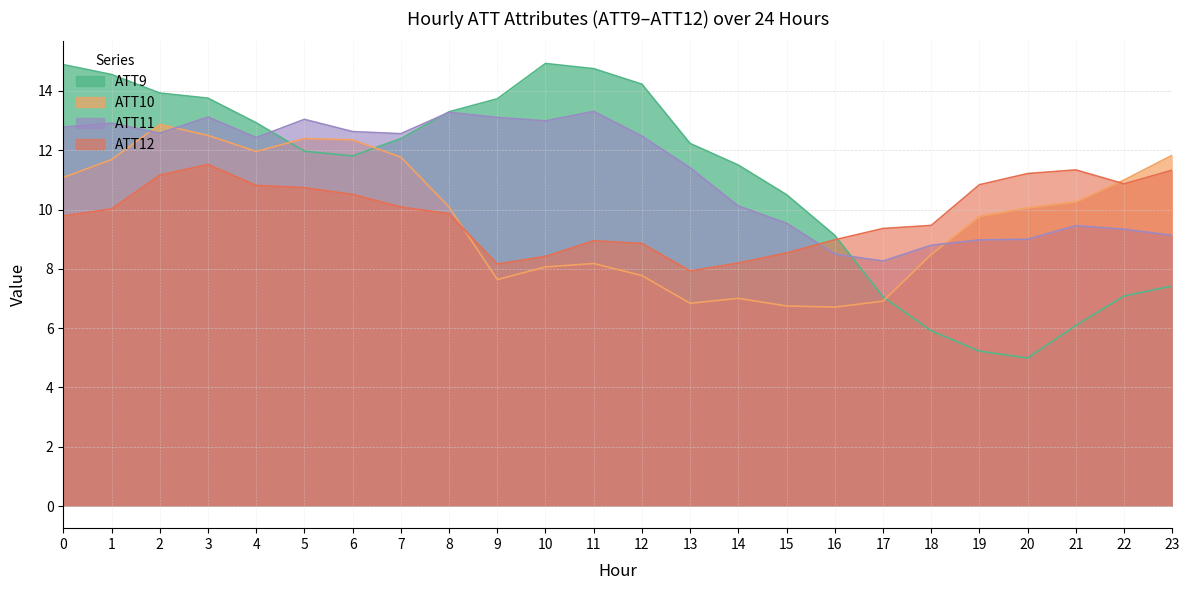

After their last crossing, which series has the higher values: ATT12 or ATT10?

ATT10